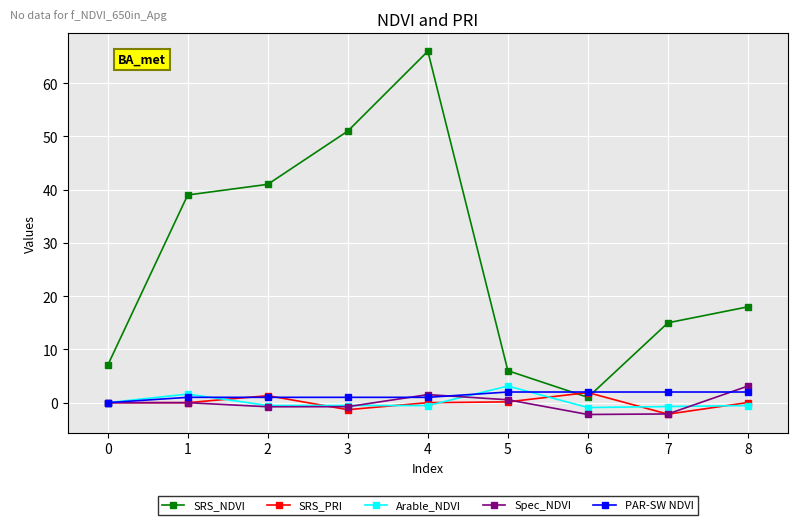

Which series has the widest spread of values?

SRS_NDVI